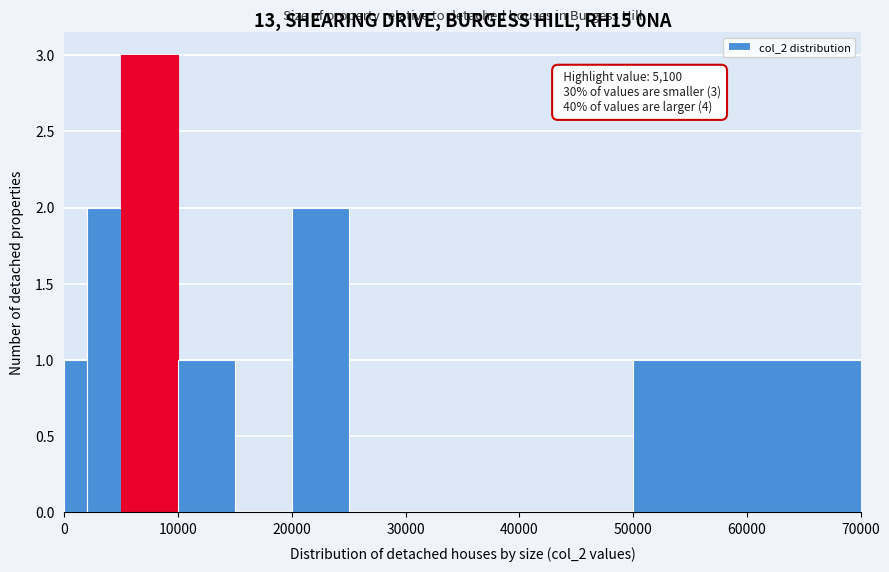

Around what value on the x-axis is the tallest bar? Give the approximate position of its centre, as read against the axis.

8000